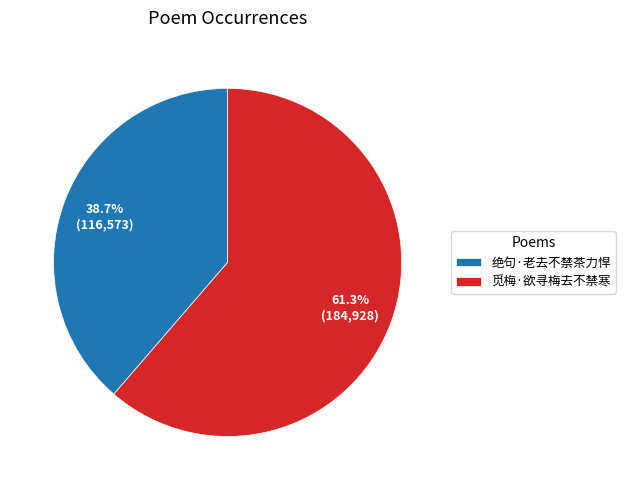

What is the largest slice in the pie chart?

觅梅·欲寻梅去不禁寒